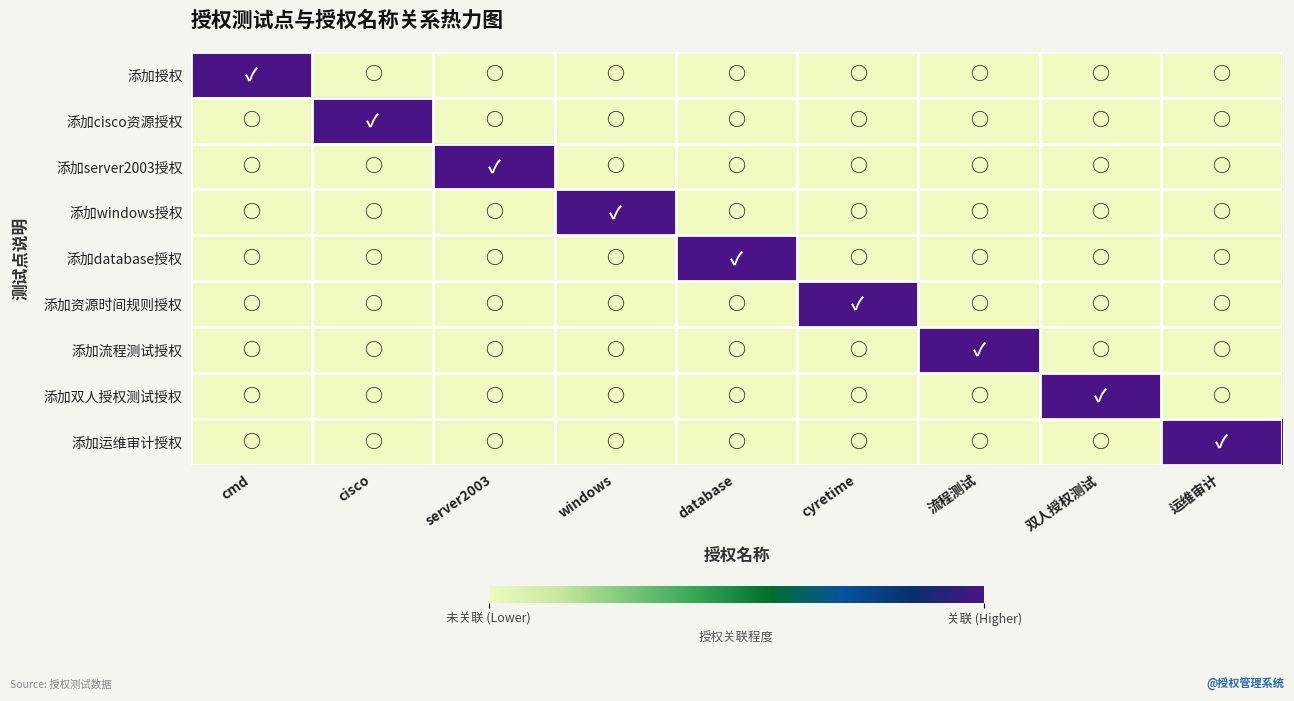

Which series has the largest range (max minus min)?

添加授权